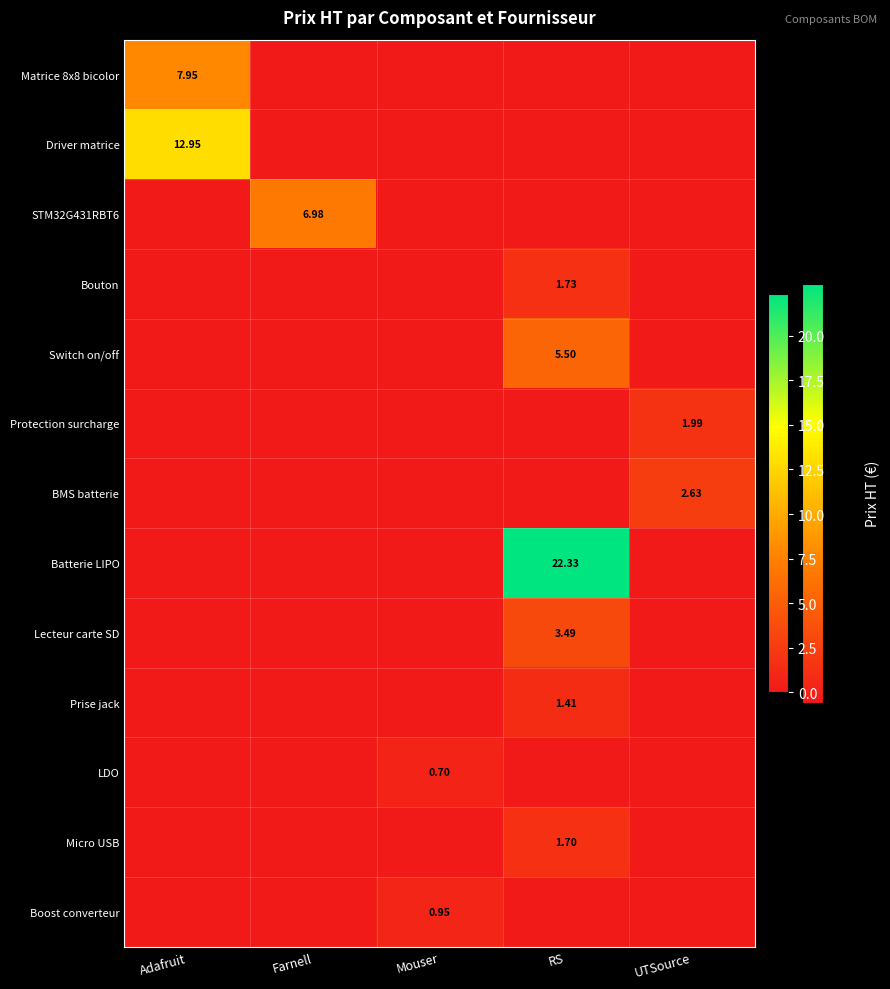

List the series in order of their peak value, highest first.

Batterie LIPO, Driver matrice, Matrice 8x8 bicolor, STM32G431RBT6, Switch on/off, Lecteur carte SD, BMS batterie, Protection surcharge, Bouton, Micro USB, Prise jack, Boost converteur, LDO